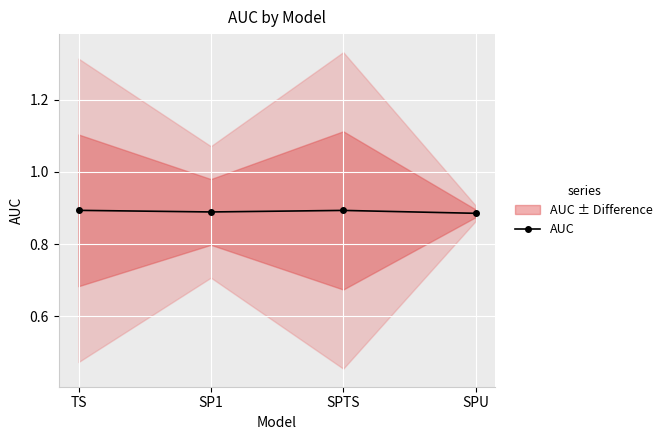

Read the value at SPU.

0.9